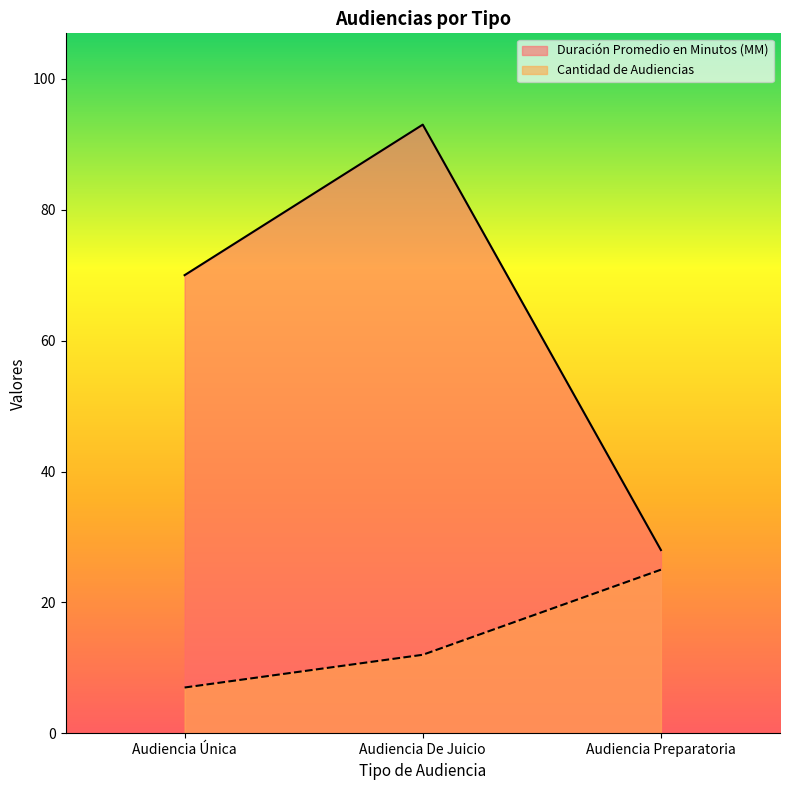

How many Duración Promedio en Minutos (MM) values are between 28 and 93?

3